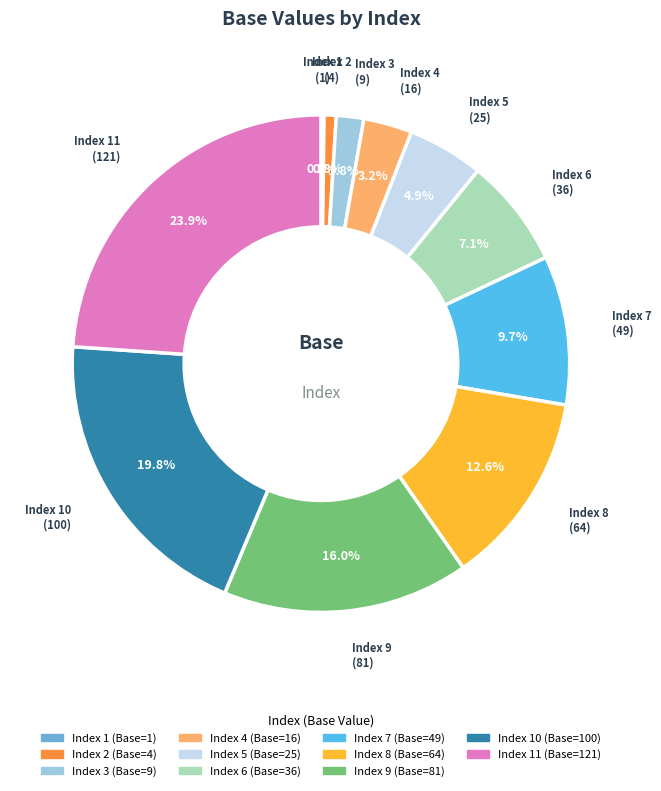

Combined, do Index 7 and Index 3 account for over 50%?

No